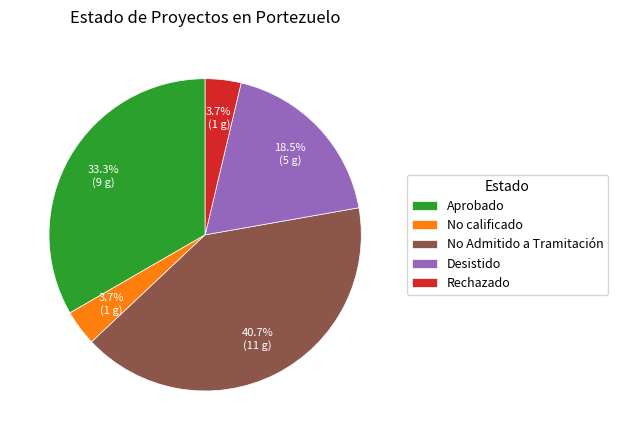

Is it true that Aprobado is 41% of the pie?

False